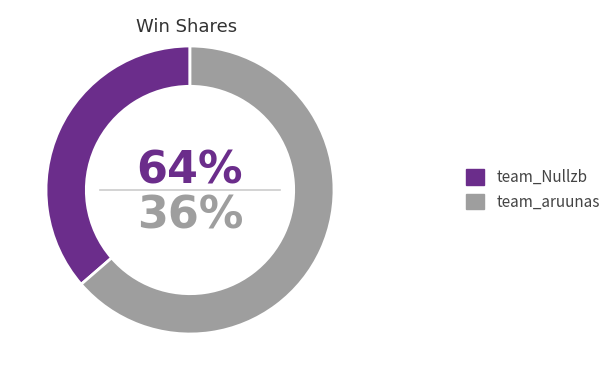

To the nearest percent, what is the difference between the largest and smallest slice percentages?

27%